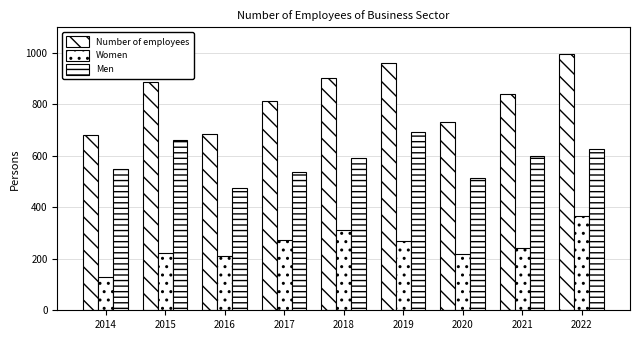

How many groups of bars are there?

9